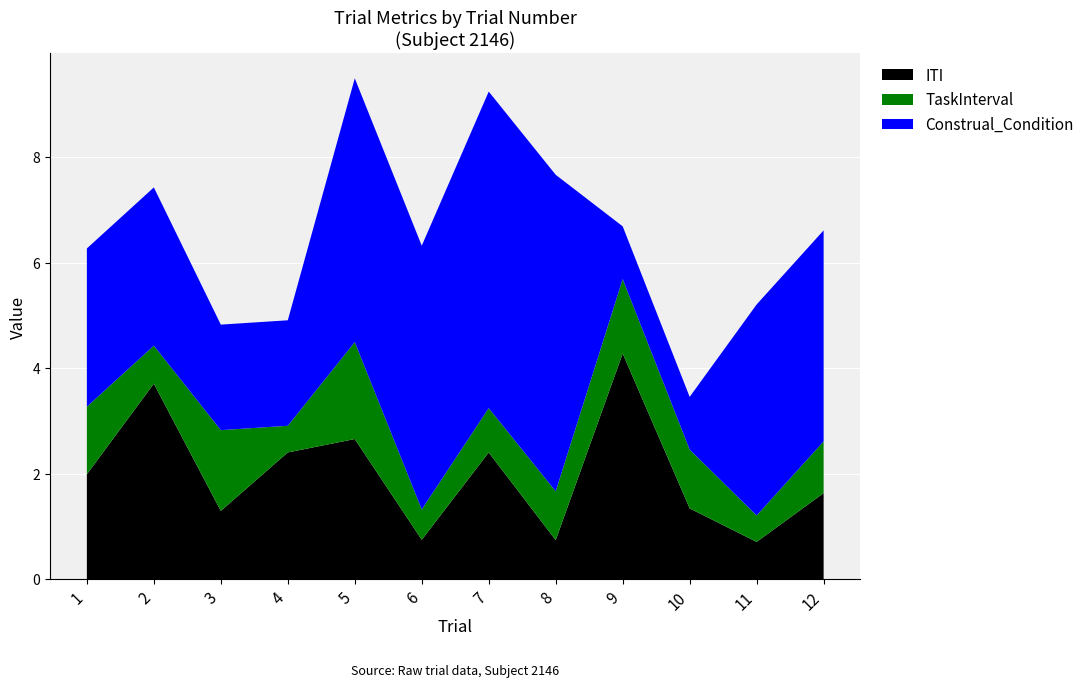

Reading left to right, what are all the values shown in this chart?

ITI: 2.0	3.7	1.3	2.4	2.7	0.7	2.4	0.7	4.3	1.3	0.7	1.6
TaskInterval: 1.3	0.7	1.5	0.5	1.8	0.6	0.8	0.9	1.4	1.1	0.5	1.0
Construal_Condition: 3.0	3.0	2.0	2.0	5.0	5.0	6.0	6.0	1.0	1.0	4.0	4.0